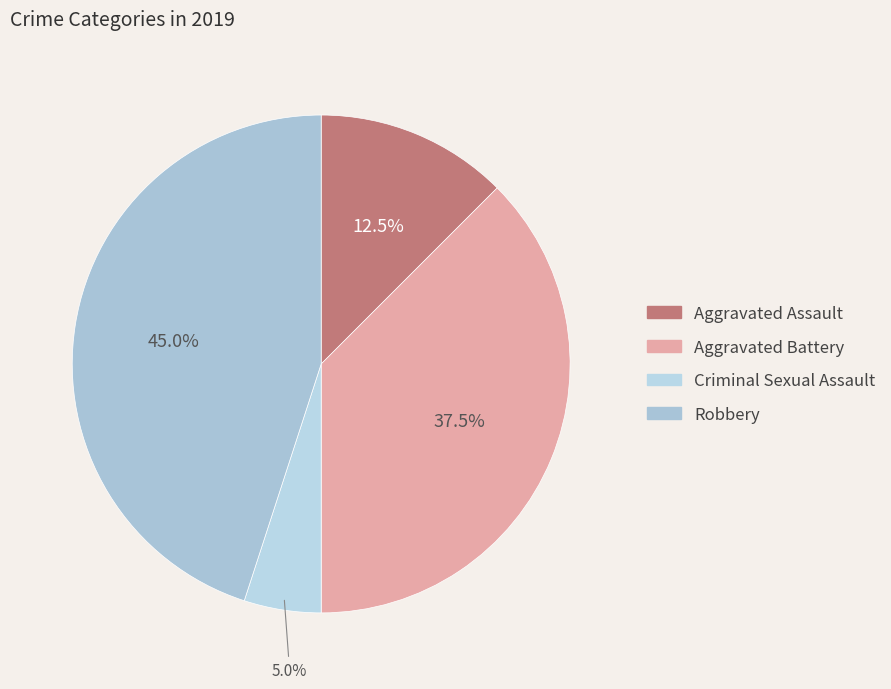

To the nearest percent, what is the average slice percentage?

25%